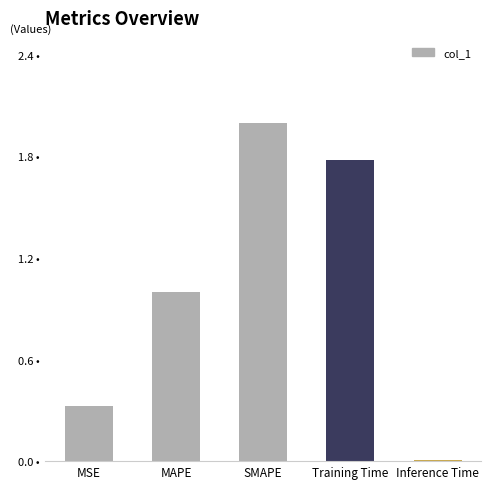

What value does the data have at SMAPE?

2.0